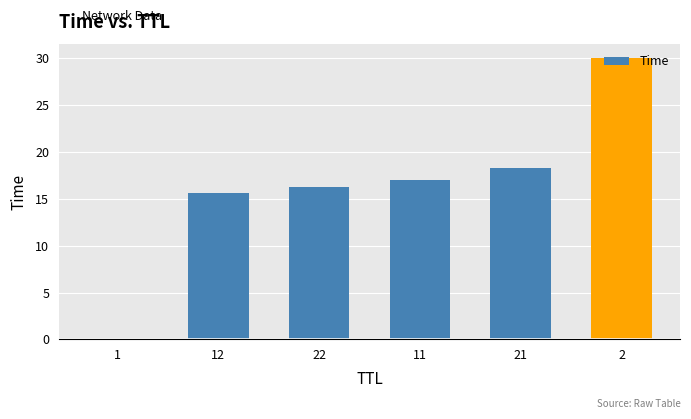

Is it true that the value at 21 is 10.3?

False